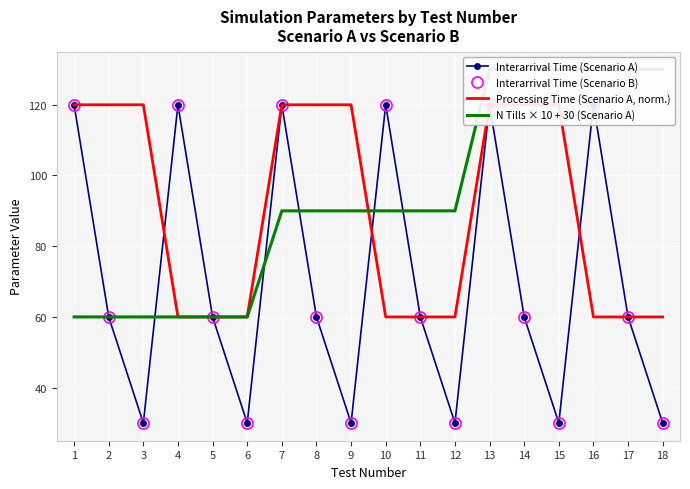

True or false: Interarrival Time (Scenario A) has more than 0 points higher than both neighbors.

True